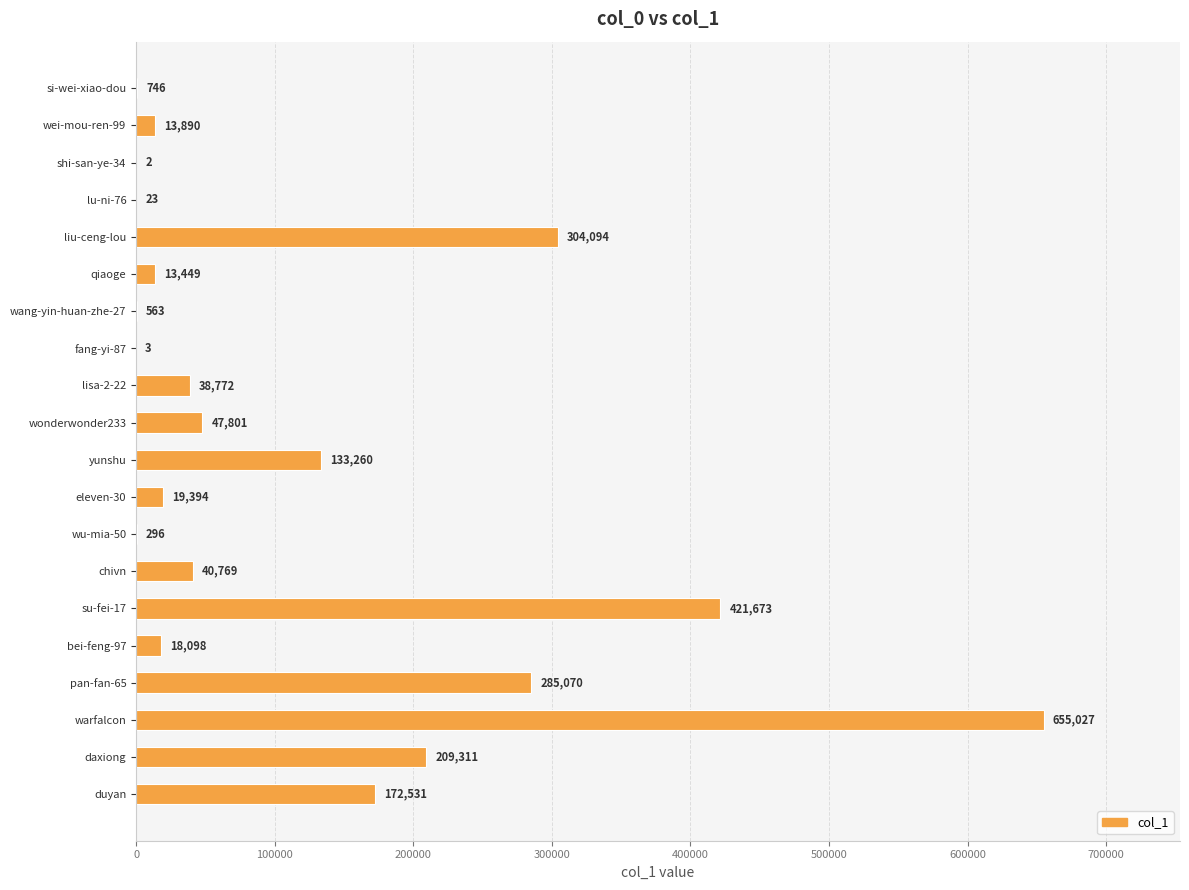

The value at pan-fan-65 is 285070. True or false?

True